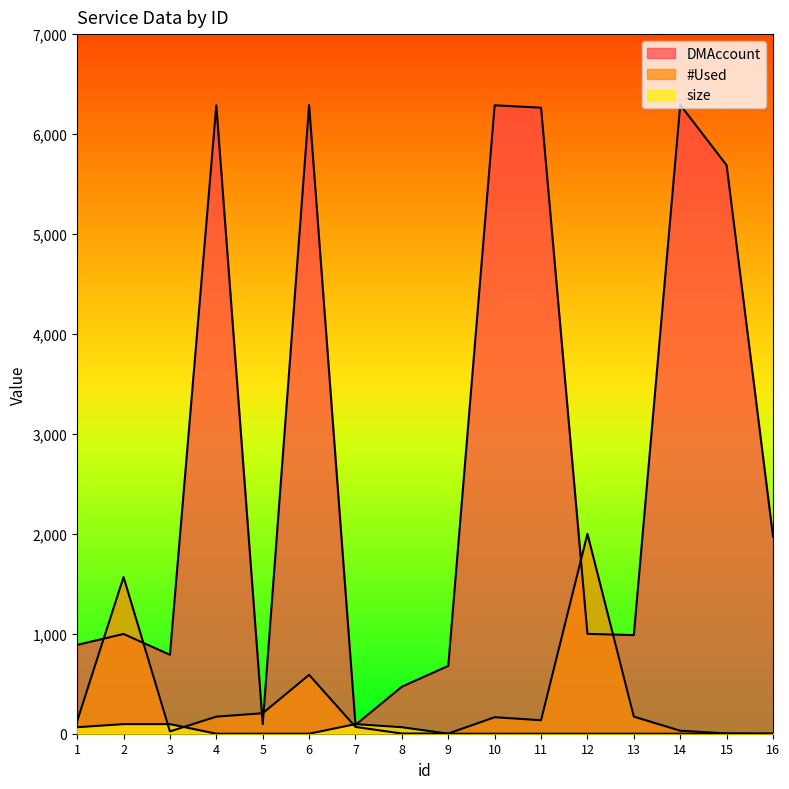

Which series has the widest spread of values?

DMAccount